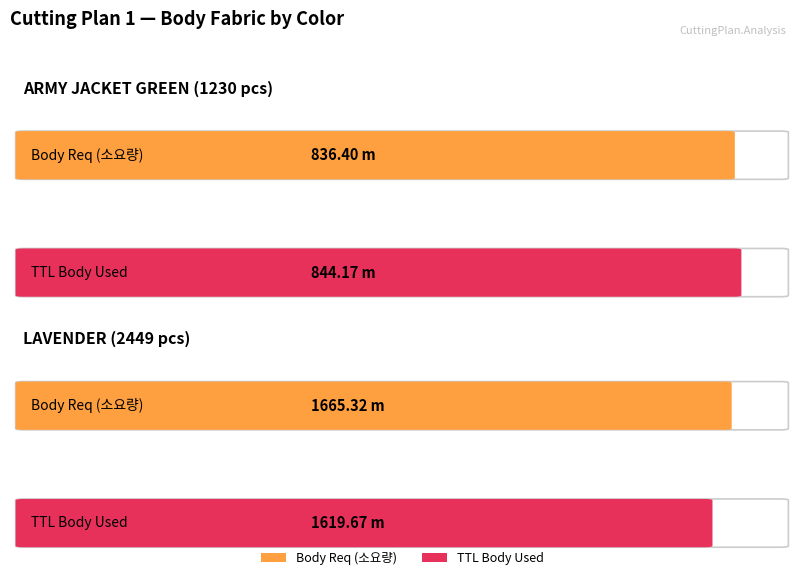

Read the Total (TTL) value at ARMY JACKET GREEN (1230 pcs).

844.2